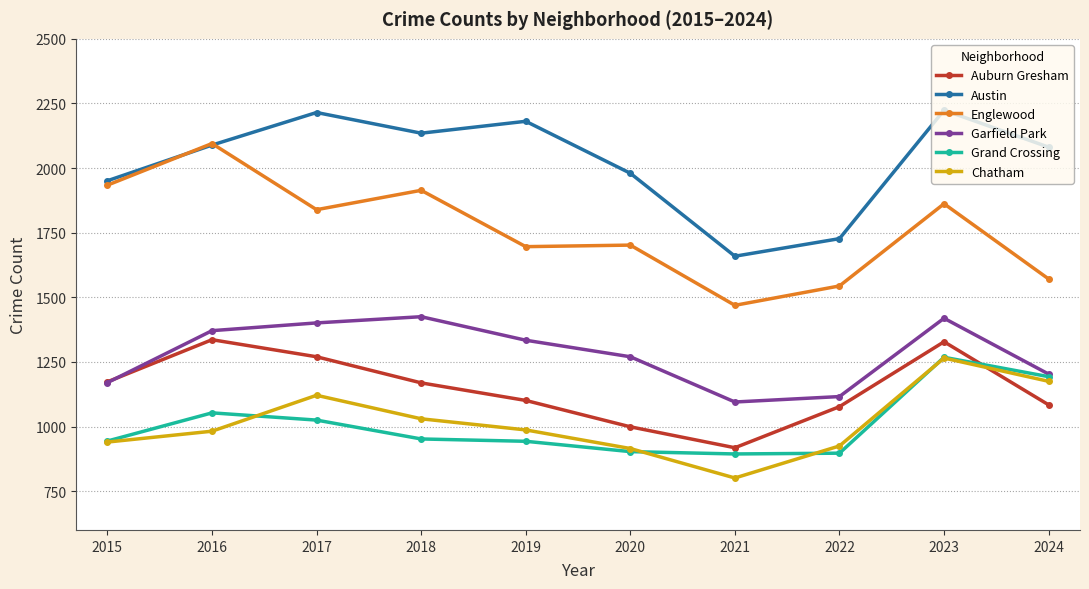

At how many categories does at least one series exceed 2193?

2